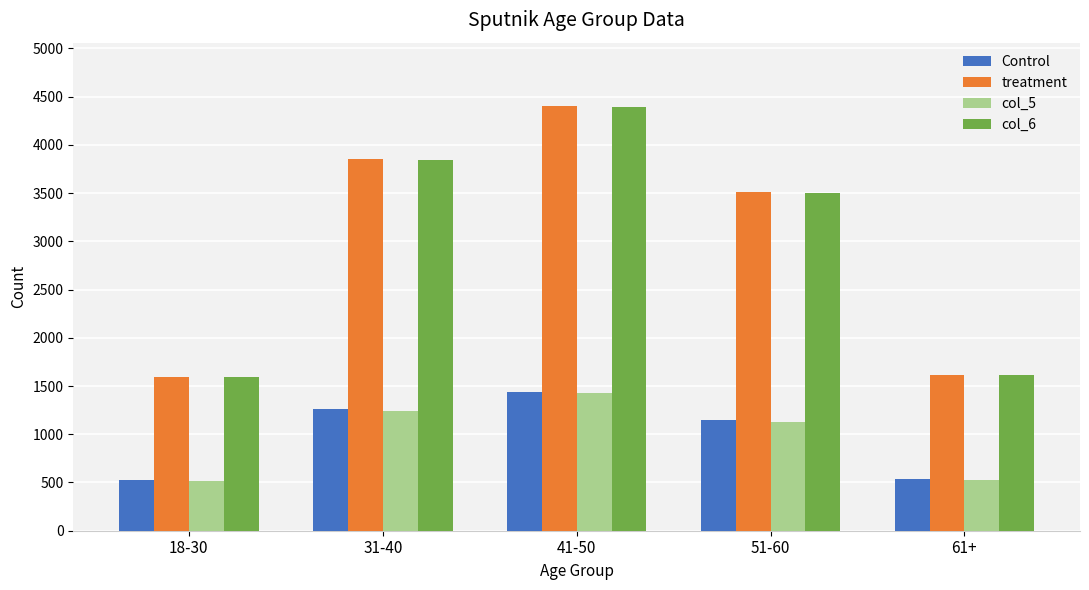

What is the maximum value for Control?

1443